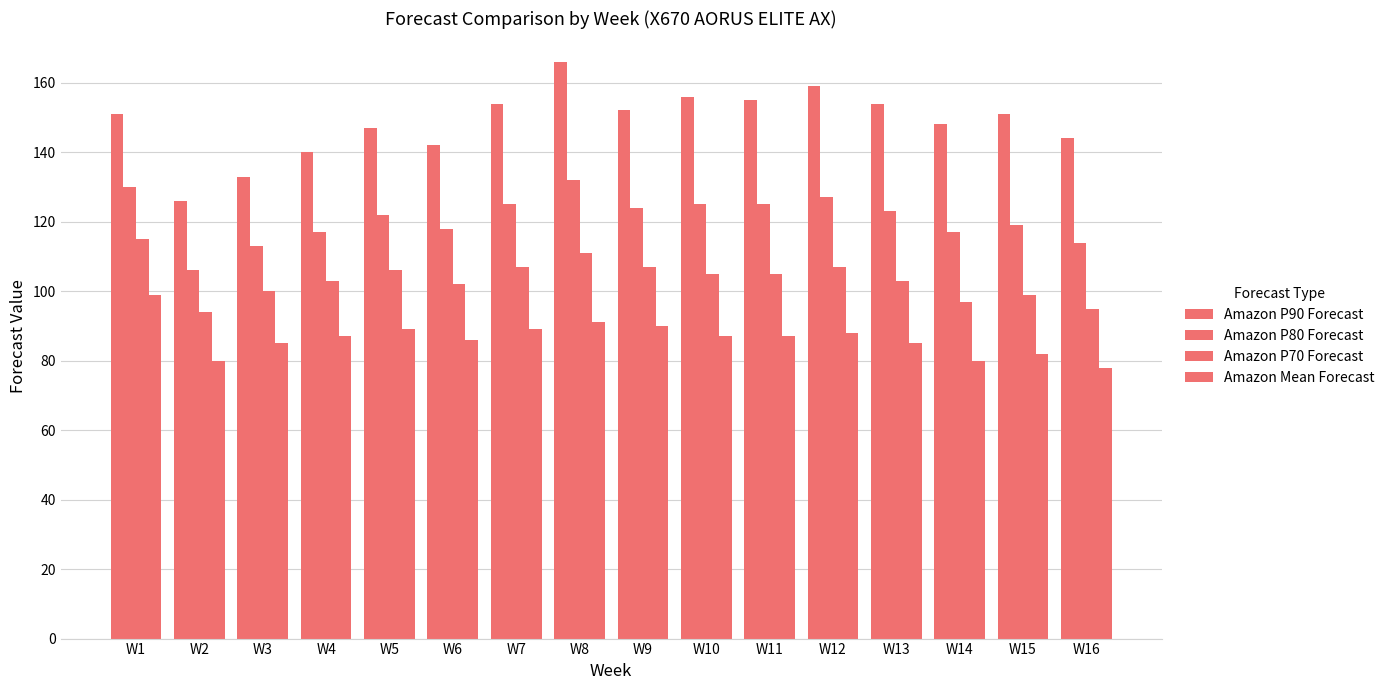

Reading left to right, transcribe all the data shown in this chart.

Amazon P90 Forecast: W1=151	W2=126	W3=133	W4=140	W5=147	W6=142	W7=154	W8=166	W9=152	W10=156	W11=155	W12=159	W13=154	W14=148	W15=151	W16=144
Amazon P80 Forecast: W1=130	W2=106	W3=113	W4=117	W5=122	W6=118	W7=125	W8=132	W9=124	W10=125	W11=125	W12=127	W13=123	W14=117	W15=119	W16=114
Amazon P70 Forecast: W1=115	W2=94	W3=100	W4=103	W5=106	W6=102	W7=107	W8=111	W9=107	W10=105	W11=105	W12=107	W13=103	W14=97	W15=99	W16=95
Amazon Mean Forecast: W1=99	W2=80	W3=85	W4=87	W5=89	W6=86	W7=89	W8=91	W9=90	W10=87	W11=87	W12=88	W13=85	W14=80	W15=82	W16=78